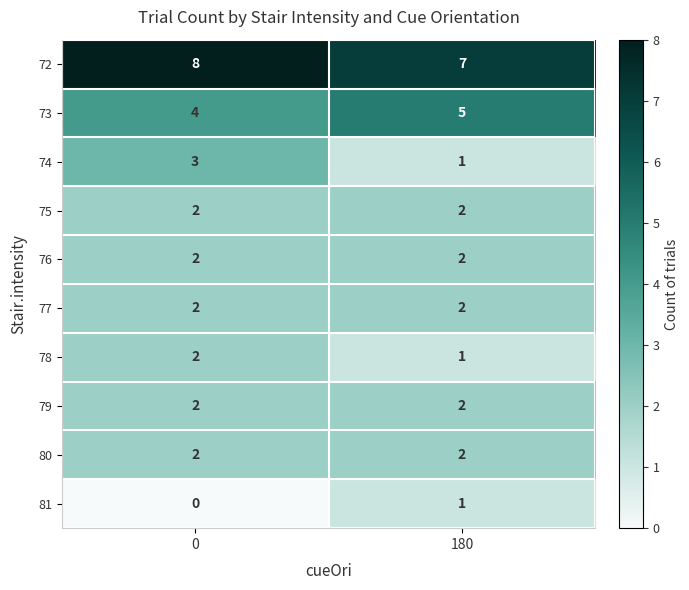

At which label does 73 reach its peak?

180